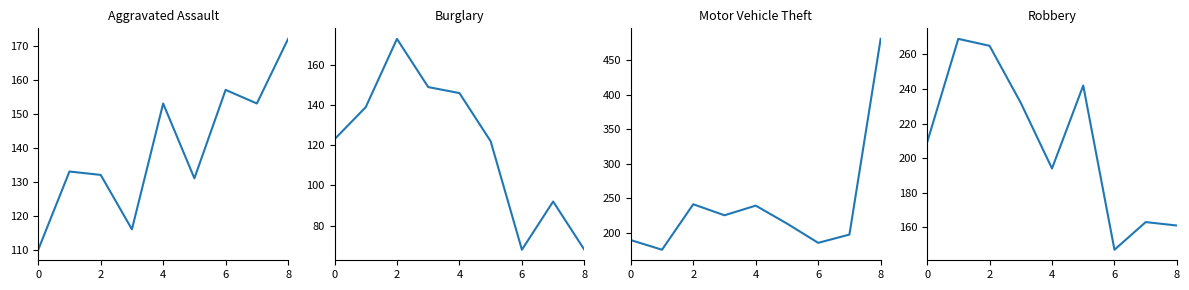

What is the difference between the maximum and second lowest values in the Aggravated Assault series?

56